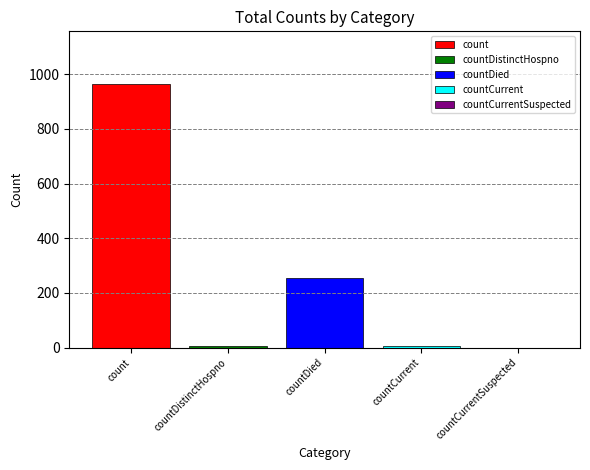

Which series has the largest range (max minus min)?

count